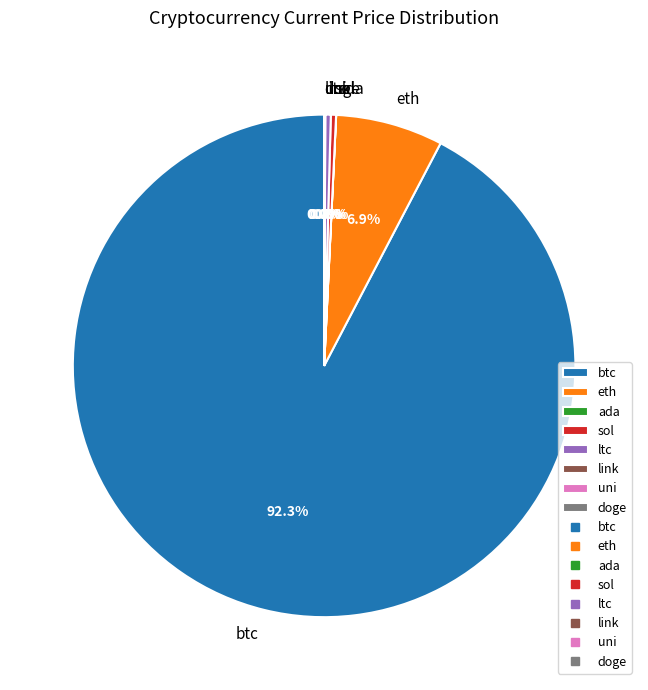

What is the largest slice in the pie chart?

btc